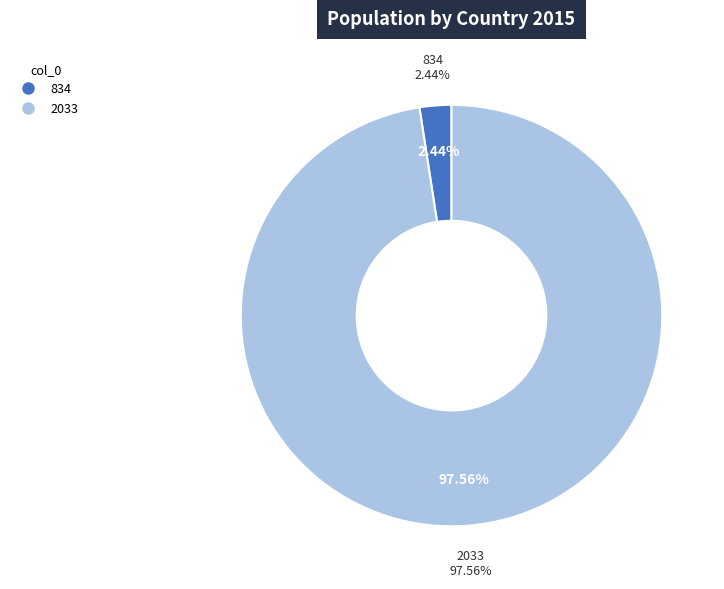

Is there a majority slice in this chart?

Yes